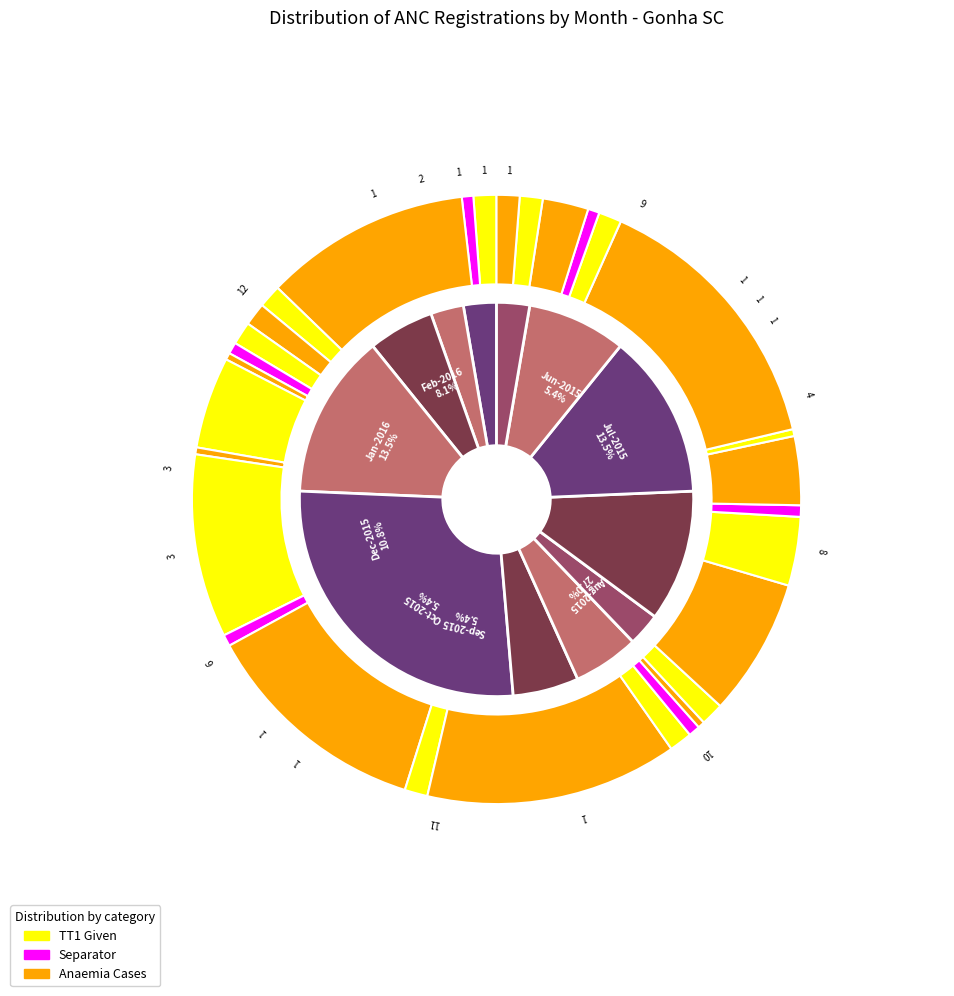

Which slice is the largest?

Jan-2016